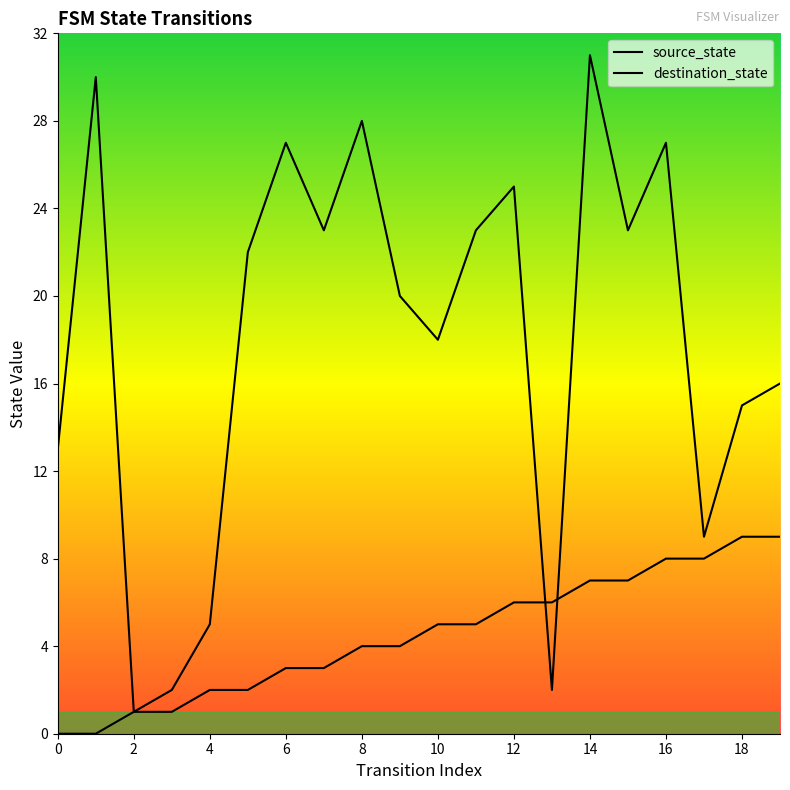

Between 13 and 14, which is larger?

14